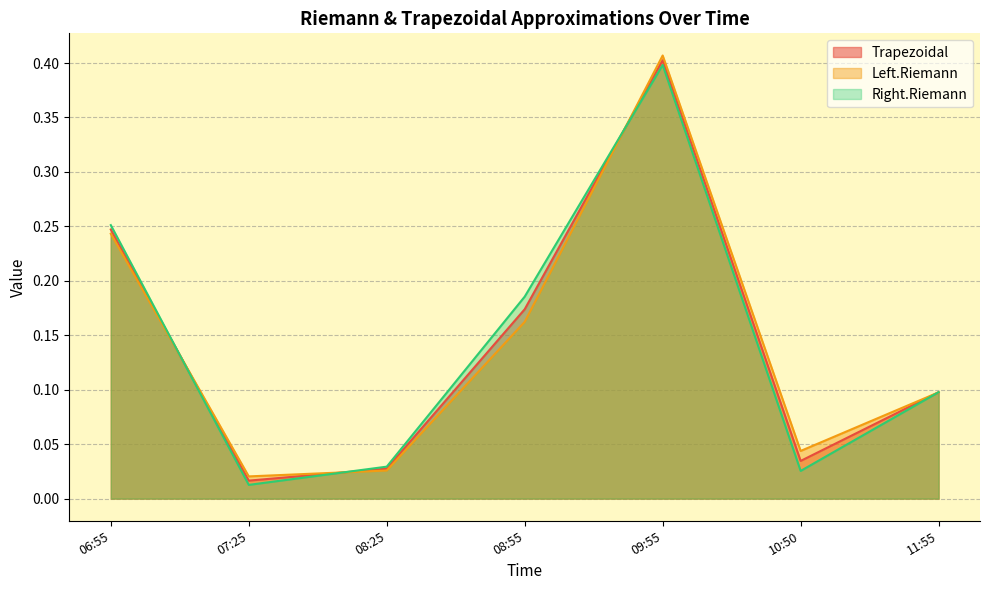

Count the number of data series in this chart.

3